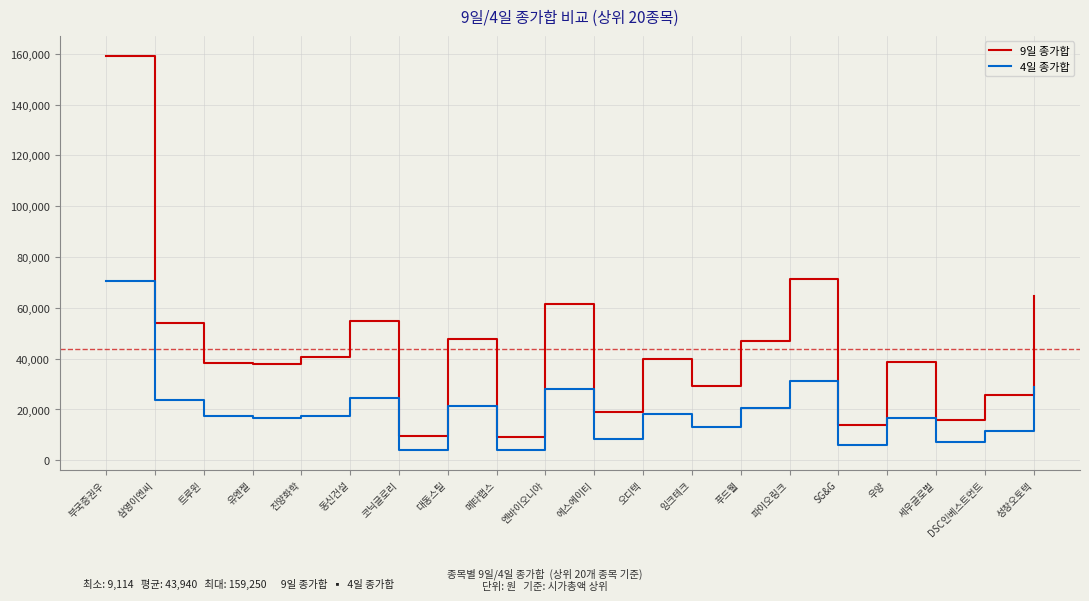

What is the spread (max minus min) of values at 대동스틸?

26390